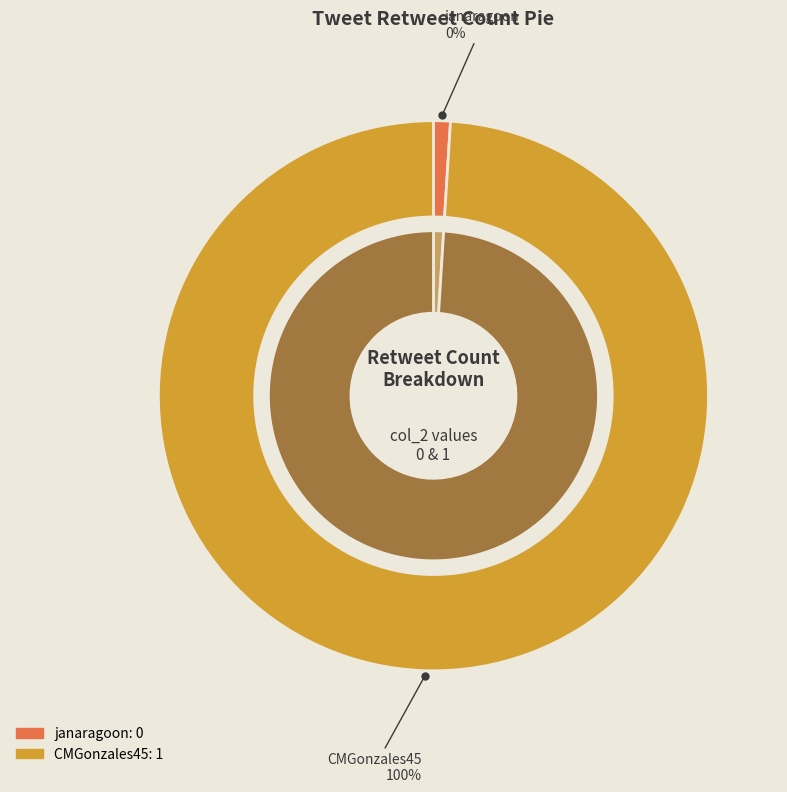

Is it true that janaragoon is 5% of the pie?

False